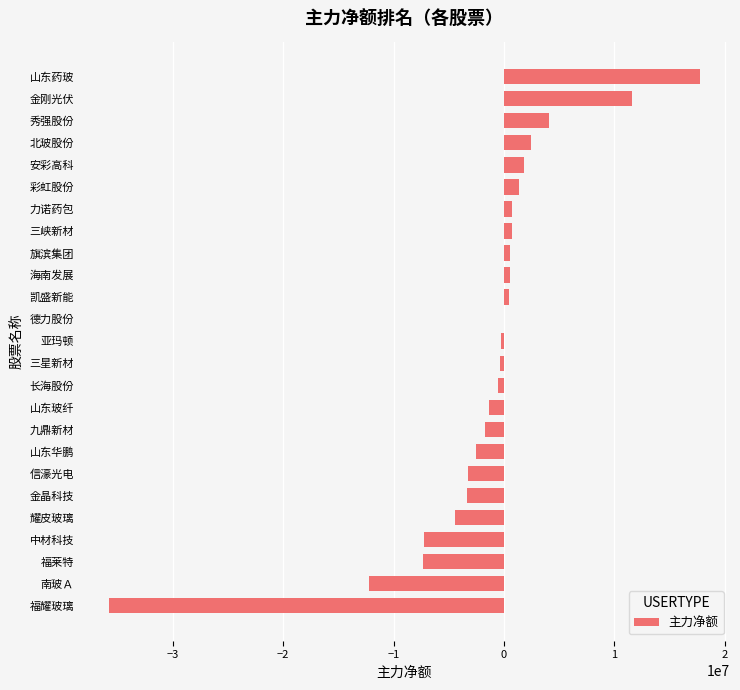

Which category has the highest value across all series?

山东药玻